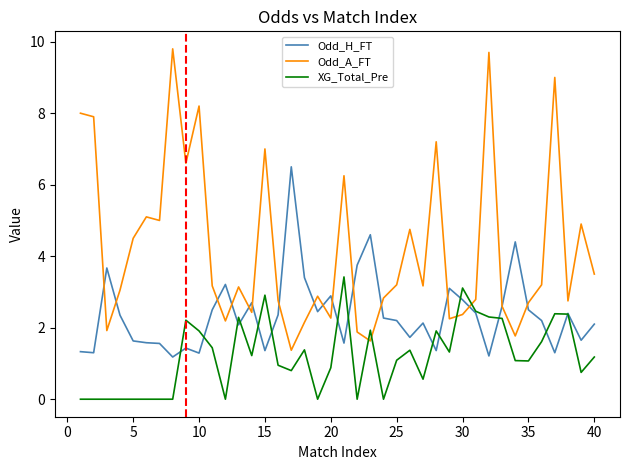

What is the maximum value for XG_Total_Pre?

3.4